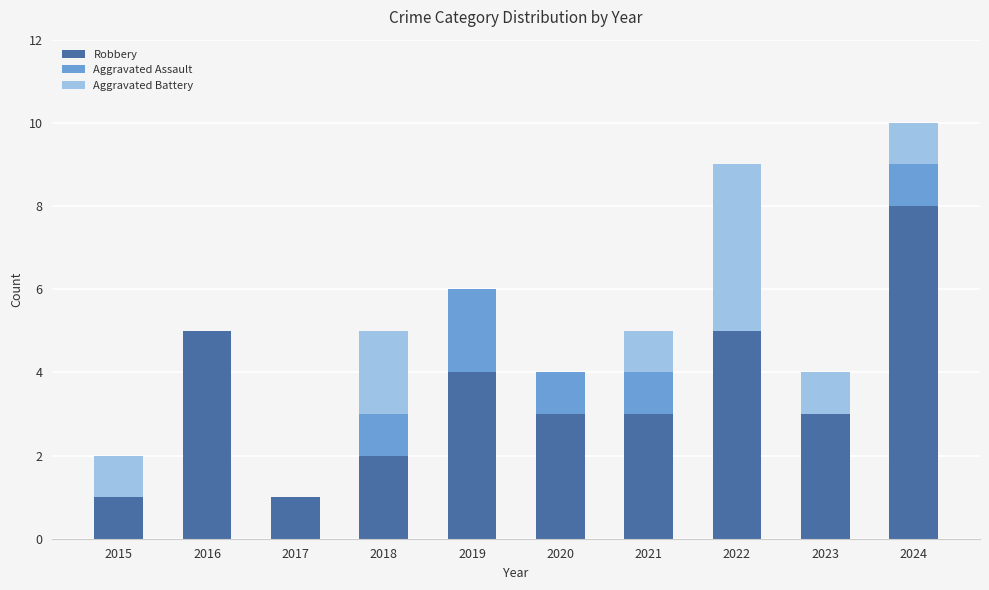

Which category has the highest value in the Robbery series?

2024